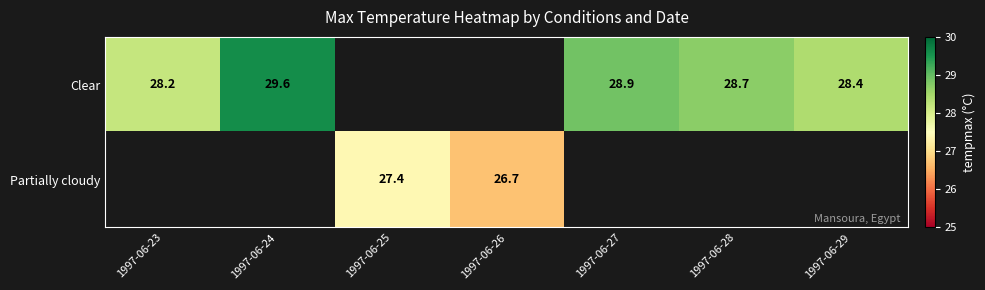

The value of Clear at 1997-06-24 is 43.2. True or false?

False